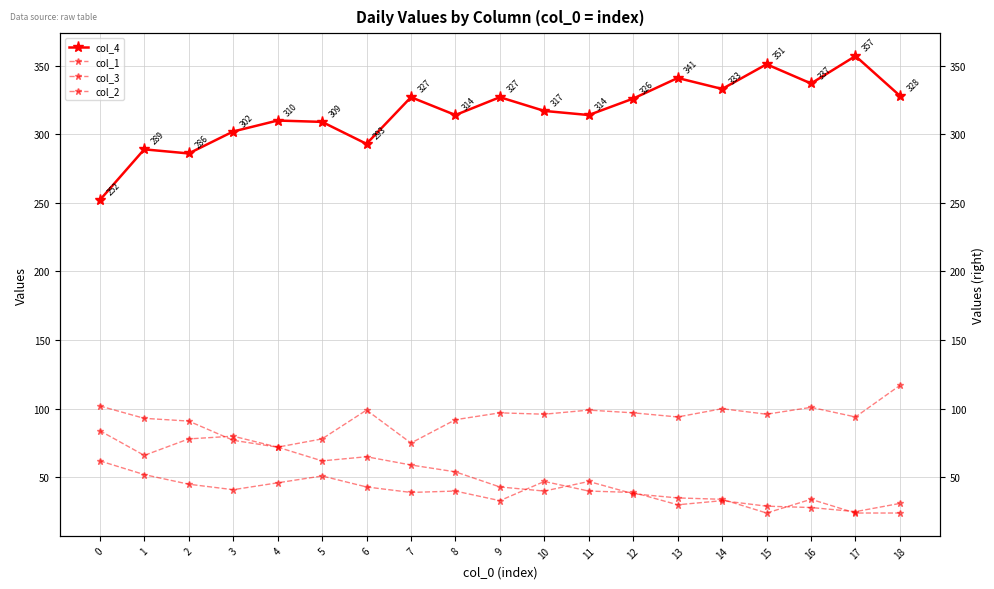

What is the highest value of the col_2 series?

117